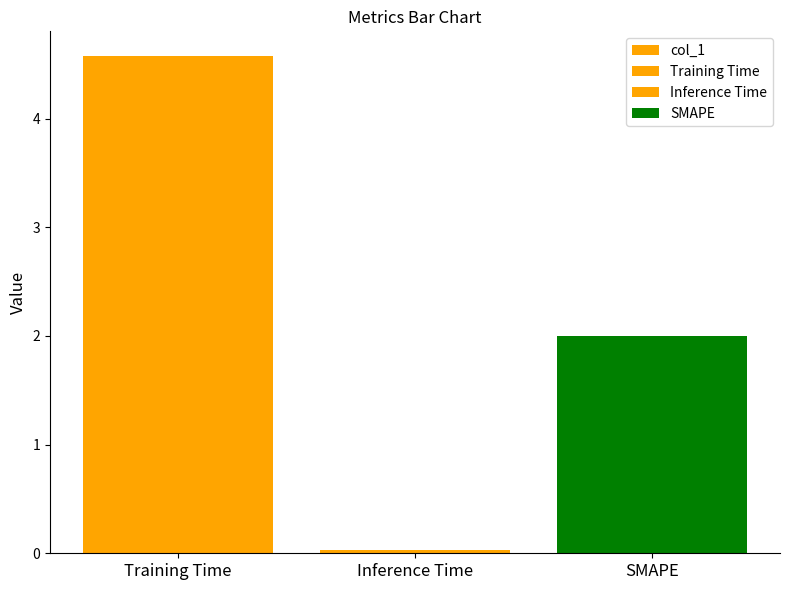

Reading left to right, extract all data points from this chart.

Training Time=4.6	Inference Time=0.0	SMAPE=2.0